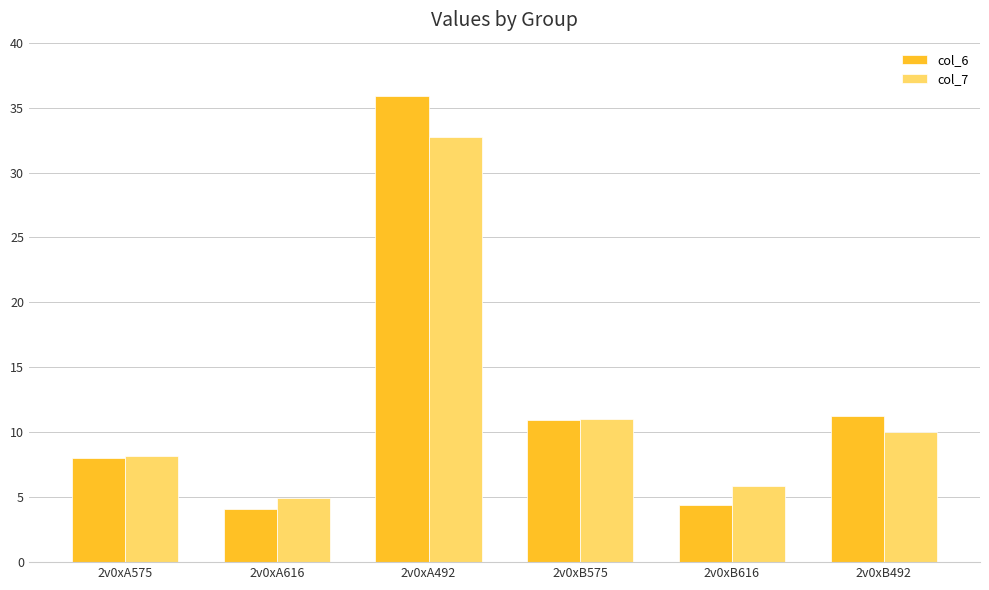

What position from the left is 2v0xA616?

2